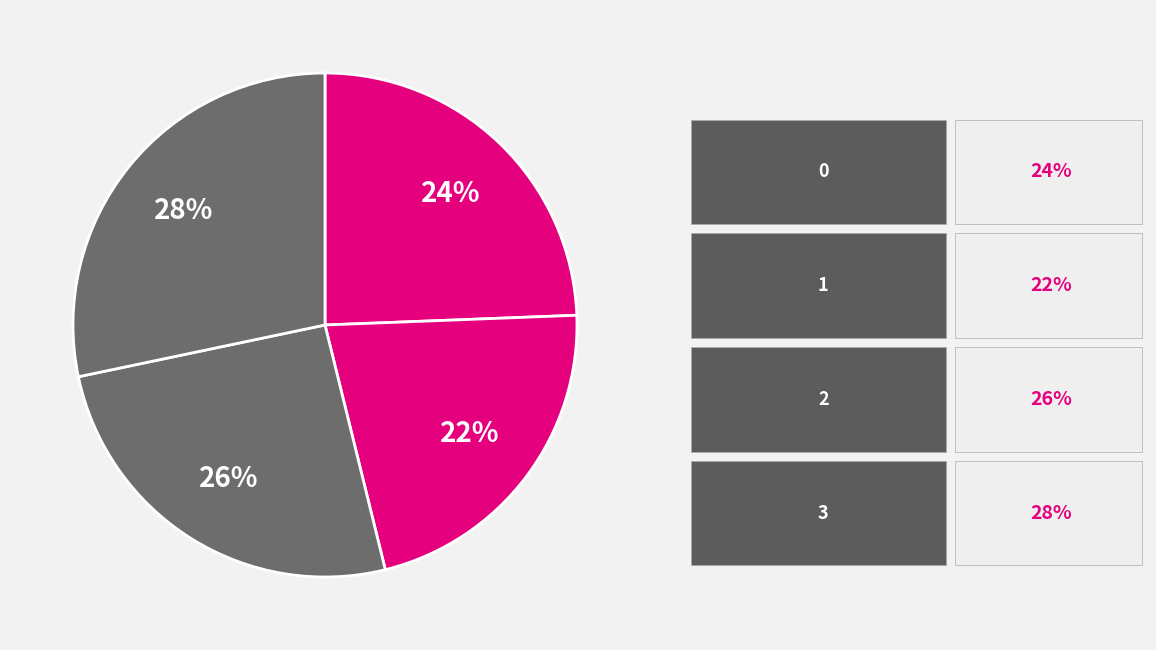

How many segments does this pie chart have?

4